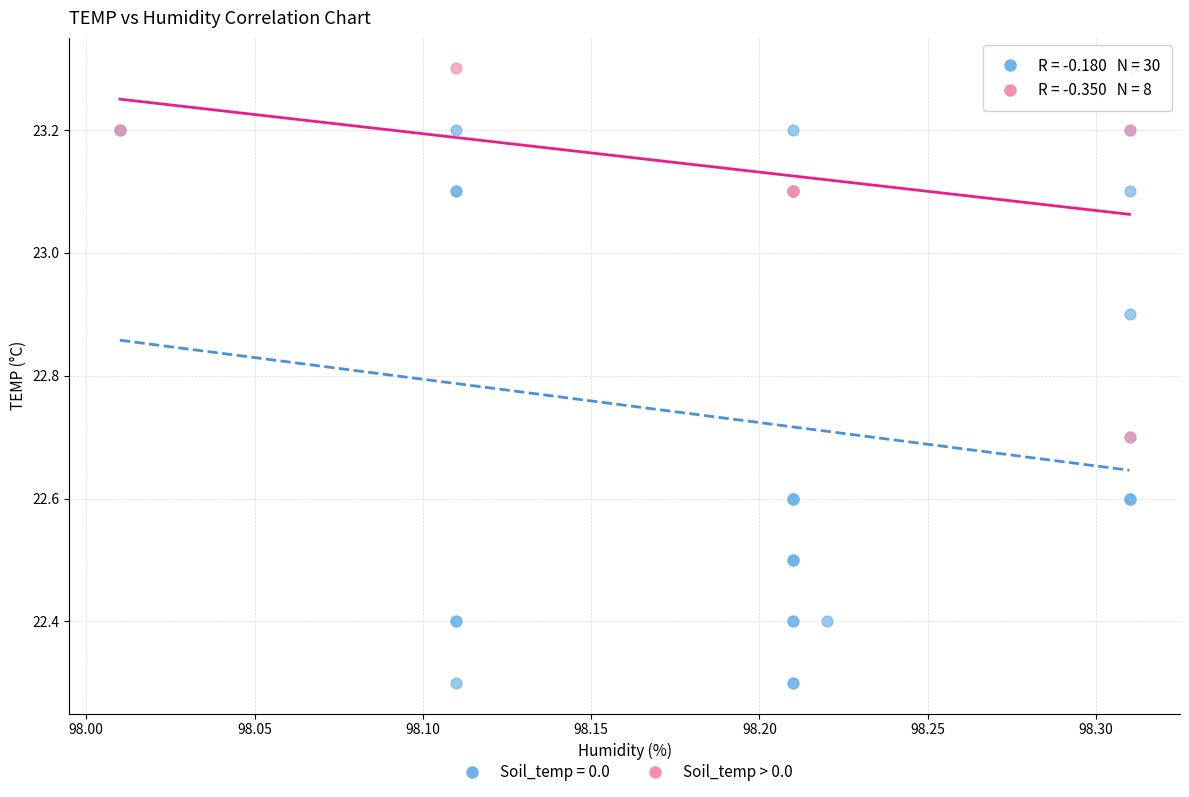

Which series reaches the maximum Y coordinate?

Soil_temp > 0.0